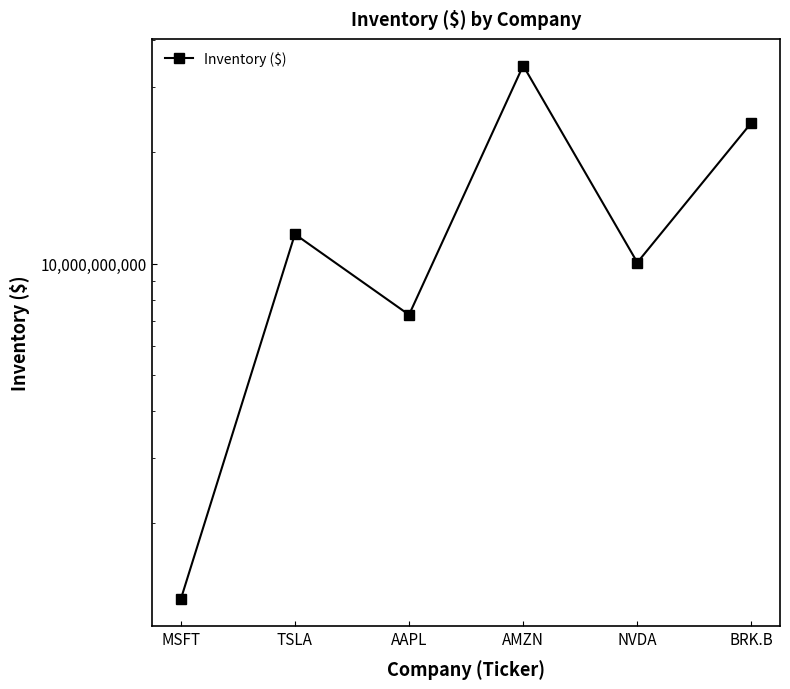

Approximately how many times larger is the value at NVDA compared to AMZN?

0.3